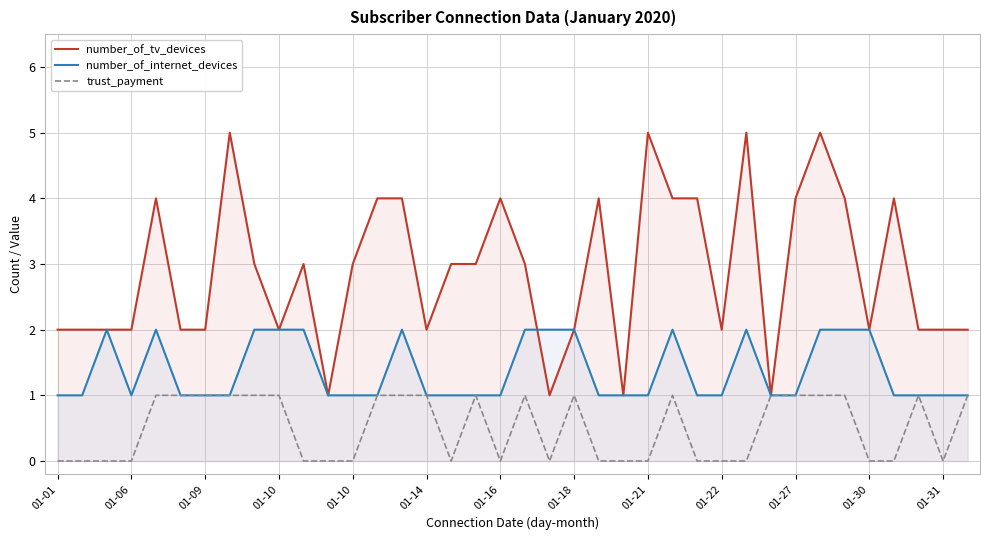

Rank the series at 25 from lowest to highest value.

trust_payment, number_of_internet_devices, number_of_tv_devices